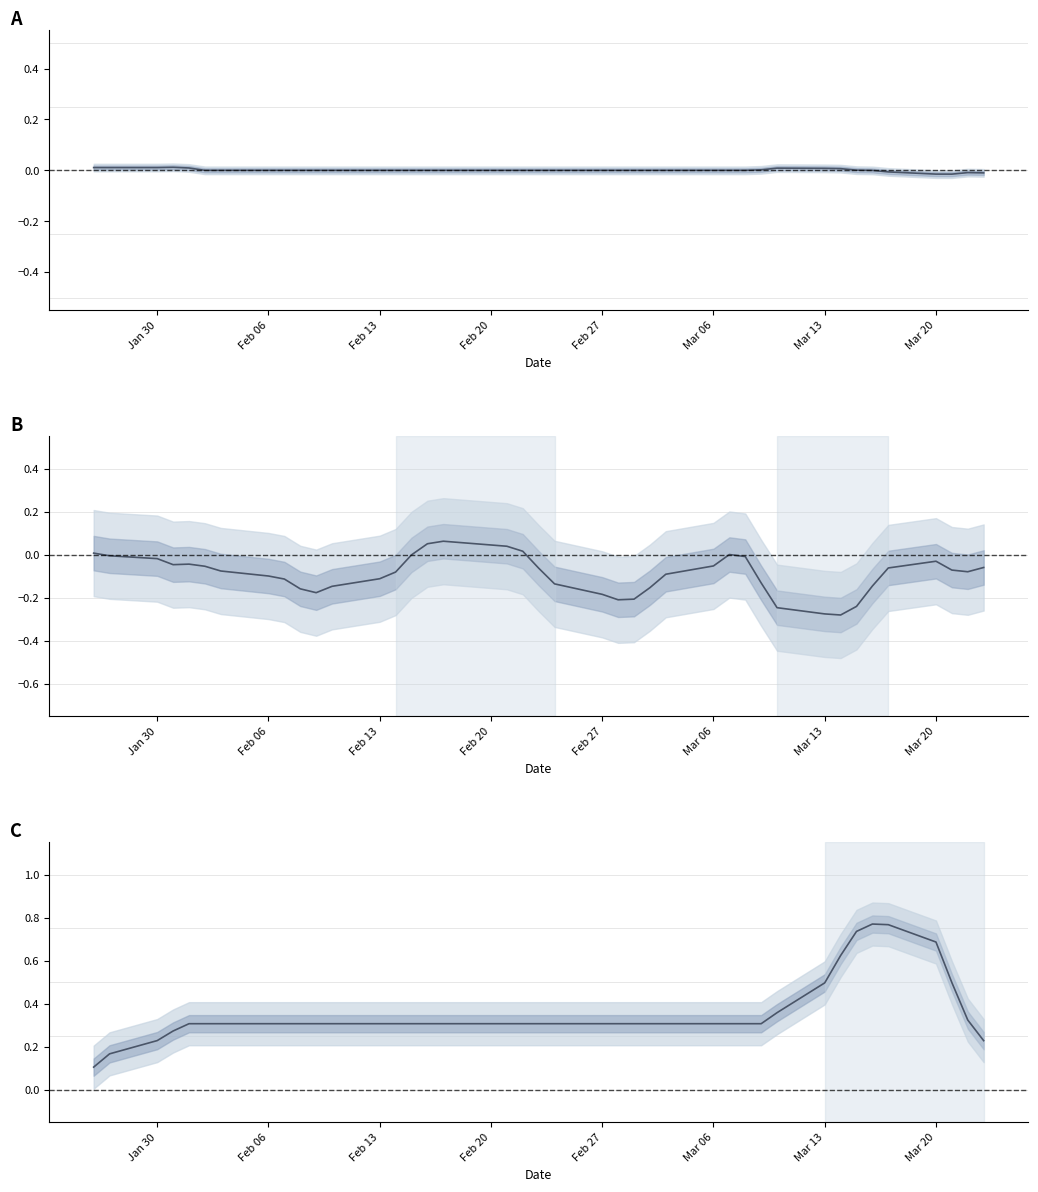

What is the average value of the MACD histogram series?

-0.1